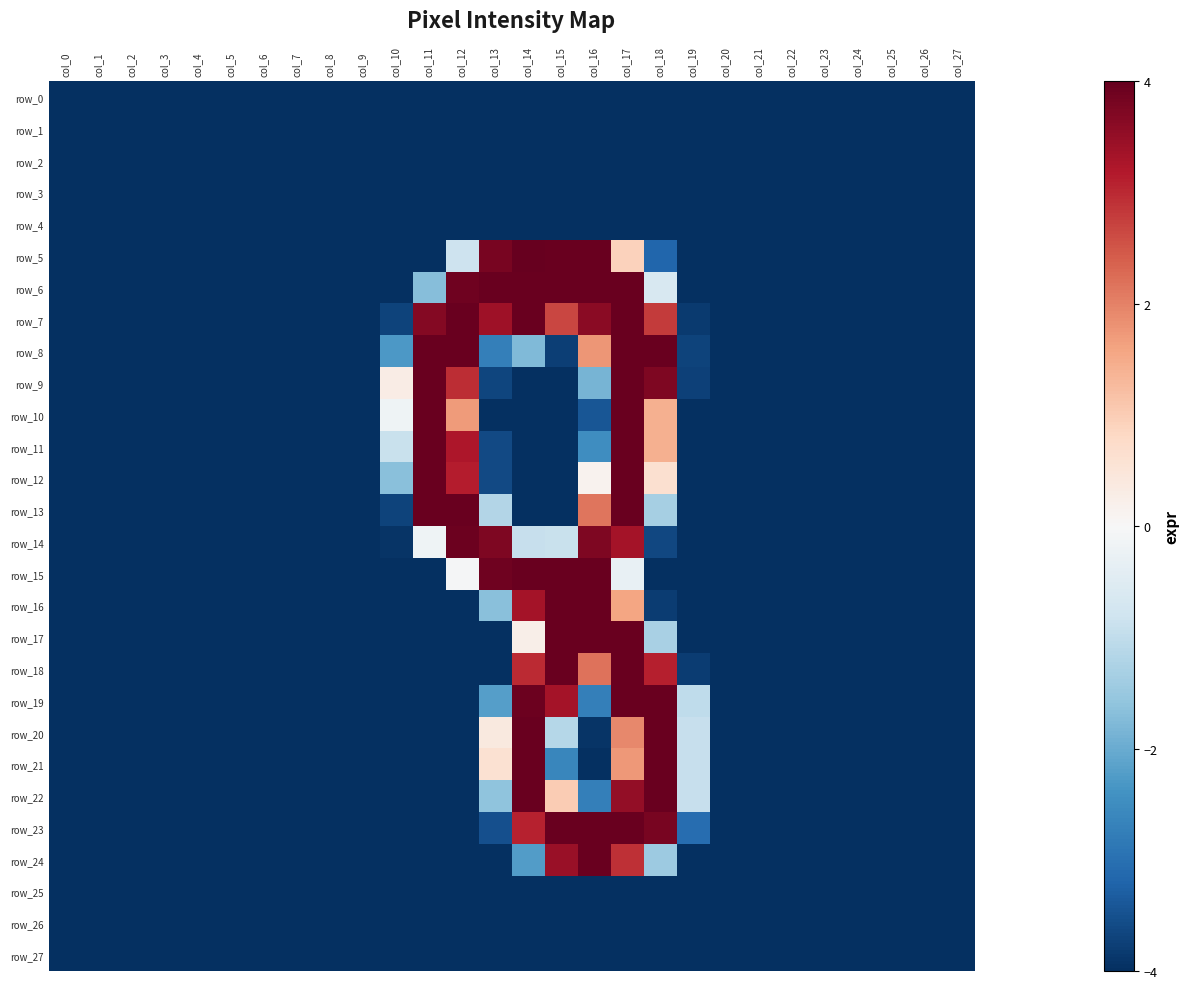

Reading left to right, list all the values displayed in this chart.

row_0: -4.0	-4.0	-4.0	-4.0	-4.0	-4.0	-4.0	-4.0	-4.0	-4.0	-4.0	-4.0	-4.0	-4.0	-4.0	-4.0	-4.0	-4.0	-4.0	-4.0	-4.0	-4.0	-4.0	-4.0	-4.0	-4.0	-4.0	-4.0
row_1: -4.0	-4.0	-4.0	-4.0	-4.0	-4.0	-4.0	-4.0	-4.0	-4.0	-4.0	-4.0	-4.0	-4.0	-4.0	-4.0	-4.0	-4.0	-4.0	-4.0	-4.0	-4.0	-4.0	-4.0	-4.0	-4.0	-4.0	-4.0
row_2: -4.0	-4.0	-4.0	-4.0	-4.0	-4.0	-4.0	-4.0	-4.0	-4.0	-4.0	-4.0	-4.0	-4.0	-4.0	-4.0	-4.0	-4.0	-4.0	-4.0	-4.0	-4.0	-4.0	-4.0	-4.0	-4.0	-4.0	-4.0
row_3: -4.0	-4.0	-4.0	-4.0	-4.0	-4.0	-4.0	-4.0	-4.0	-4.0	-4.0	-4.0	-4.0	-4.0	-4.0	-4.0	-4.0	-4.0	-4.0	-4.0	-4.0	-4.0	-4.0	-4.0	-4.0	-4.0	-4.0	-4.0
row_4: -4.0	-4.0	-4.0	-4.0	-4.0	-4.0	-4.0	-4.0	-4.0	-4.0	-4.0	-4.0	-4.0	-4.0	-4.0	-4.0	-4.0	-4.0	-4.0	-4.0	-4.0	-4.0	-4.0	-4.0	-4.0	-4.0	-4.0	-4.0
row_5: -4.0	-4.0	-4.0	-4.0	-4.0	-4.0	-4.0	-4.0	-4.0	-4.0	-4.0	-4.0	-0.8	3.8	4.0	4.0	4.0	0.9	-3.2	-4.0	-4.0	-4.0	-4.0	-4.0	-4.0	-4.0	-4.0	-4.0
row_6: -4.0	-4.0	-4.0	-4.0	-4.0	-4.0	-4.0	-4.0	-4.0	-4.0	-4.0	-1.7	3.9	4.0	4.0	4.0	4.0	4.0	-0.6	-4.0	-4.0	-4.0	-4.0	-4.0	-4.0	-4.0	-4.0	-4.0
row_7: -4.0	-4.0	-4.0	-4.0	-4.0	-4.0	-4.0	-4.0	-4.0	-4.0	-3.7	3.7	4.0	3.4	4.0	2.7	3.6	4.0	2.8	-3.8	-4.0	-4.0	-4.0	-4.0	-4.0	-4.0	-4.0	-4.0
row_8: -4.0	-4.0	-4.0	-4.0	-4.0	-4.0	-4.0	-4.0	-4.0	-4.0	-2.3	4.0	4.0	-2.7	-1.8	-3.8	1.8	4.0	4.0	-3.7	-4.0	-4.0	-4.0	-4.0	-4.0	-4.0	-4.0	-4.0
row_9: -4.0	-4.0	-4.0	-4.0	-4.0	-4.0	-4.0	-4.0	-4.0	-4.0	0.3	4.0	3.0	-3.7	-4.0	-4.0	-1.9	4.0	3.7	-3.7	-4.0	-4.0	-4.0	-4.0	-4.0	-4.0	-4.0	-4.0
row_10: -4.0	-4.0	-4.0	-4.0	-4.0	-4.0	-4.0	-4.0	-4.0	-4.0	-0.2	4.0	1.7	-4.0	-4.0	-4.0	-3.4	4.0	1.4	-4.0	-4.0	-4.0	-4.0	-4.0	-4.0	-4.0	-4.0	-4.0
row_11: -4.0	-4.0	-4.0	-4.0	-4.0	-4.0	-4.0	-4.0	-4.0	-4.0	-0.9	4.0	3.2	-3.6	-4.0	-4.0	-2.5	4.0	1.4	-4.0	-4.0	-4.0	-4.0	-4.0	-4.0	-4.0	-4.0	-4.0
row_12: -4.0	-4.0	-4.0	-4.0	-4.0	-4.0	-4.0	-4.0	-4.0	-4.0	-1.7	4.0	3.2	-3.6	-4.0	-4.0	0.1	4.0	0.6	-4.0	-4.0	-4.0	-4.0	-4.0	-4.0	-4.0	-4.0	-4.0
row_13: -4.0	-4.0	-4.0	-4.0	-4.0	-4.0	-4.0	-4.0	-4.0	-4.0	-3.7	4.0	4.0	-1.2	-4.0	-4.0	2.1	4.0	-1.3	-4.0	-4.0	-4.0	-4.0	-4.0	-4.0	-4.0	-4.0	-4.0
row_14: -4.0	-4.0	-4.0	-4.0	-4.0	-4.0	-4.0	-4.0	-4.0	-4.0	-3.9	-0.2	3.9	3.7	-0.9	-0.9	3.7	3.3	-3.7	-4.0	-4.0	-4.0	-4.0	-4.0	-4.0	-4.0	-4.0	-4.0
row_15: -4.0	-4.0	-4.0	-4.0	-4.0	-4.0	-4.0	-4.0	-4.0	-4.0	-4.0	-4.0	-0.0	3.9	4.0	4.0	4.0	-0.3	-4.0	-4.0	-4.0	-4.0	-4.0	-4.0	-4.0	-4.0	-4.0	-4.0
row_16: -4.0	-4.0	-4.0	-4.0	-4.0	-4.0	-4.0	-4.0	-4.0	-4.0	-4.0	-4.0	-4.0	-1.7	3.3	4.0	4.0	1.6	-3.8	-4.0	-4.0	-4.0	-4.0	-4.0	-4.0	-4.0	-4.0	-4.0
row_17: -4.0	-4.0	-4.0	-4.0	-4.0	-4.0	-4.0	-4.0	-4.0	-4.0	-4.0	-4.0	-4.0	-4.0	0.2	4.0	4.0	4.0	-1.3	-4.0	-4.0	-4.0	-4.0	-4.0	-4.0	-4.0	-4.0	-4.0
row_18: -4.0	-4.0	-4.0	-4.0	-4.0	-4.0	-4.0	-4.0	-4.0	-4.0	-4.0	-4.0	-4.0	-4.0	3.0	4.0	2.2	4.0	3.1	-3.8	-4.0	-4.0	-4.0	-4.0	-4.0	-4.0	-4.0	-4.0
row_19: -4.0	-4.0	-4.0	-4.0	-4.0	-4.0	-4.0	-4.0	-4.0	-4.0	-4.0	-4.0	-4.0	-2.2	3.9	3.3	-2.7	4.0	4.0	-1.0	-4.0	-4.0	-4.0	-4.0	-4.0	-4.0	-4.0	-4.0
row_20: -4.0	-4.0	-4.0	-4.0	-4.0	-4.0	-4.0	-4.0	-4.0	-4.0	-4.0	-4.0	-4.0	0.4	4.0	-1.1	-3.9	1.9	4.0	-0.9	-4.0	-4.0	-4.0	-4.0	-4.0	-4.0	-4.0	-4.0
row_21: -4.0	-4.0	-4.0	-4.0	-4.0	-4.0	-4.0	-4.0	-4.0	-4.0	-4.0	-4.0	-4.0	0.6	4.0	-2.6	-4.0	1.7	4.0	-0.9	-4.0	-4.0	-4.0	-4.0	-4.0	-4.0	-4.0	-4.0
row_22: -4.0	-4.0	-4.0	-4.0	-4.0	-4.0	-4.0	-4.0	-4.0	-4.0	-4.0	-4.0	-4.0	-1.6	4.0	1.0	-2.7	3.5	4.0	-0.9	-4.0	-4.0	-4.0	-4.0	-4.0	-4.0	-4.0	-4.0
row_23: -4.0	-4.0	-4.0	-4.0	-4.0	-4.0	-4.0	-4.0	-4.0	-4.0	-4.0	-4.0	-4.0	-3.5	3.1	4.0	4.0	4.0	3.8	-3.1	-4.0	-4.0	-4.0	-4.0	-4.0	-4.0	-4.0	-4.0
row_24: -4.0	-4.0	-4.0	-4.0	-4.0	-4.0	-4.0	-4.0	-4.0	-4.0	-4.0	-4.0	-4.0	-4.0	-2.2	3.5	4.0	2.9	-1.5	-4.0	-4.0	-4.0	-4.0	-4.0	-4.0	-4.0	-4.0	-4.0
row_25: -4.0	-4.0	-4.0	-4.0	-4.0	-4.0	-4.0	-4.0	-4.0	-4.0	-4.0	-4.0	-4.0	-4.0	-4.0	-4.0	-4.0	-4.0	-4.0	-4.0	-4.0	-4.0	-4.0	-4.0	-4.0	-4.0	-4.0	-4.0
row_26: -4.0	-4.0	-4.0	-4.0	-4.0	-4.0	-4.0	-4.0	-4.0	-4.0	-4.0	-4.0	-4.0	-4.0	-4.0	-4.0	-4.0	-4.0	-4.0	-4.0	-4.0	-4.0	-4.0	-4.0	-4.0	-4.0	-4.0	-4.0
row_27: -4.0	-4.0	-4.0	-4.0	-4.0	-4.0	-4.0	-4.0	-4.0	-4.0	-4.0	-4.0	-4.0	-4.0	-4.0	-4.0	-4.0	-4.0	-4.0	-4.0	-4.0	-4.0	-4.0	-4.0	-4.0	-4.0	-4.0	-4.0